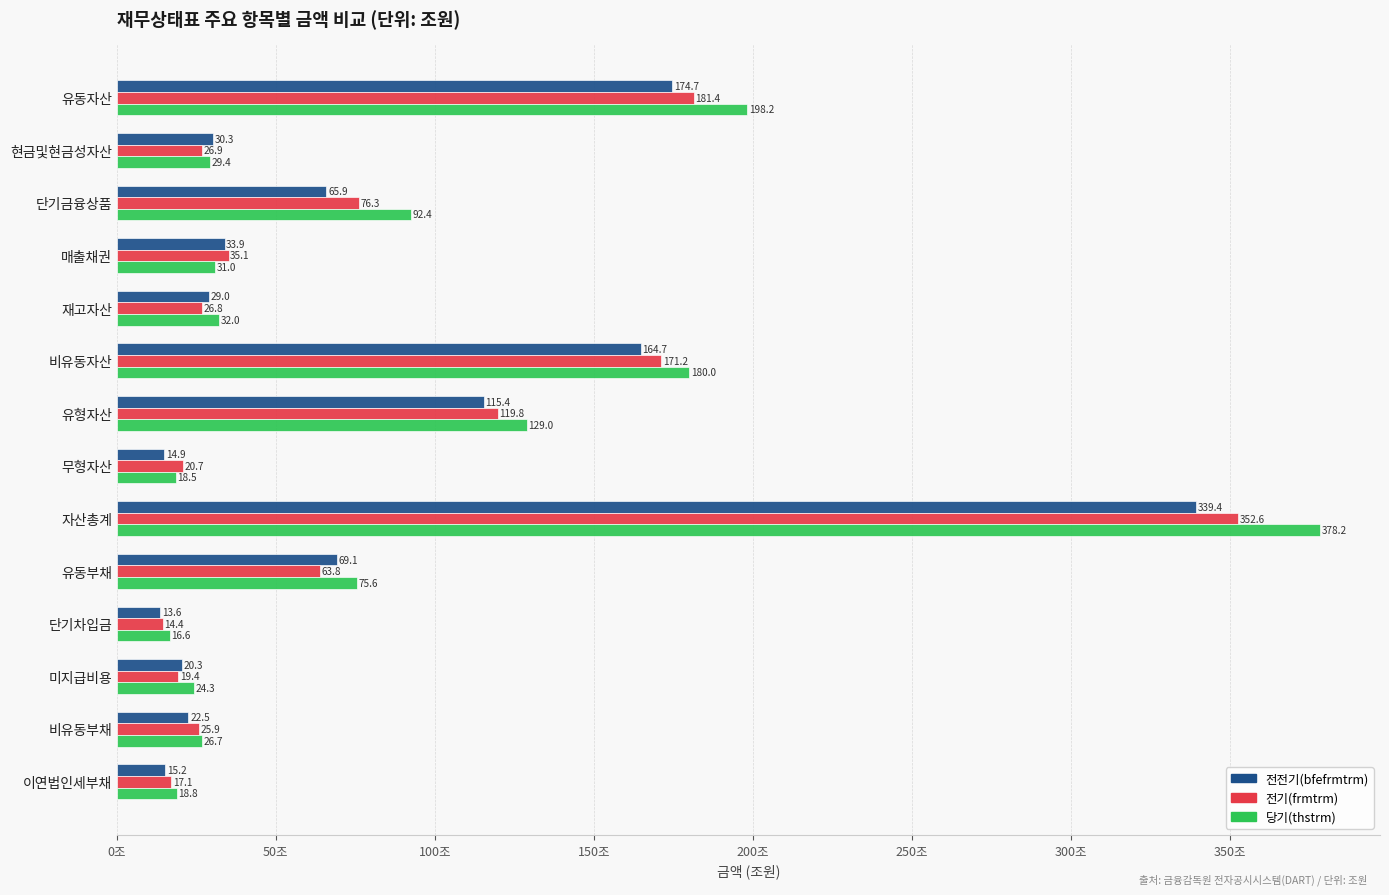

Is it true that 전전기(bfefrmtrm) equals 43.3 at 재고자산?

False